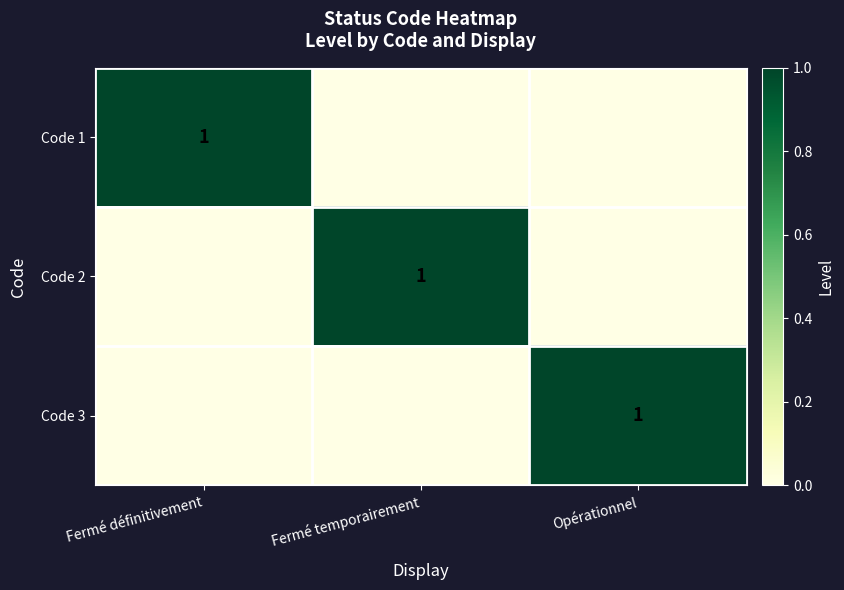

How many values in the Code 1 series exceed 0?

1